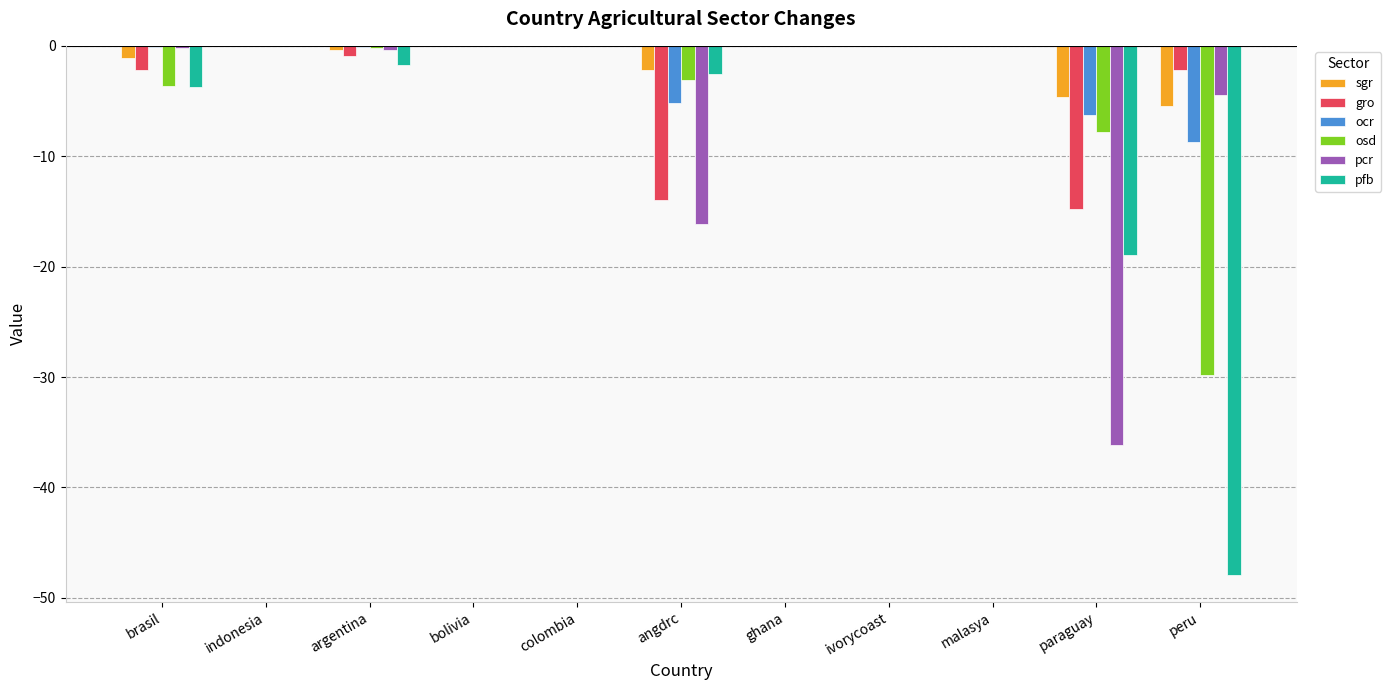

Which series has the largest total across all categories?

sgr